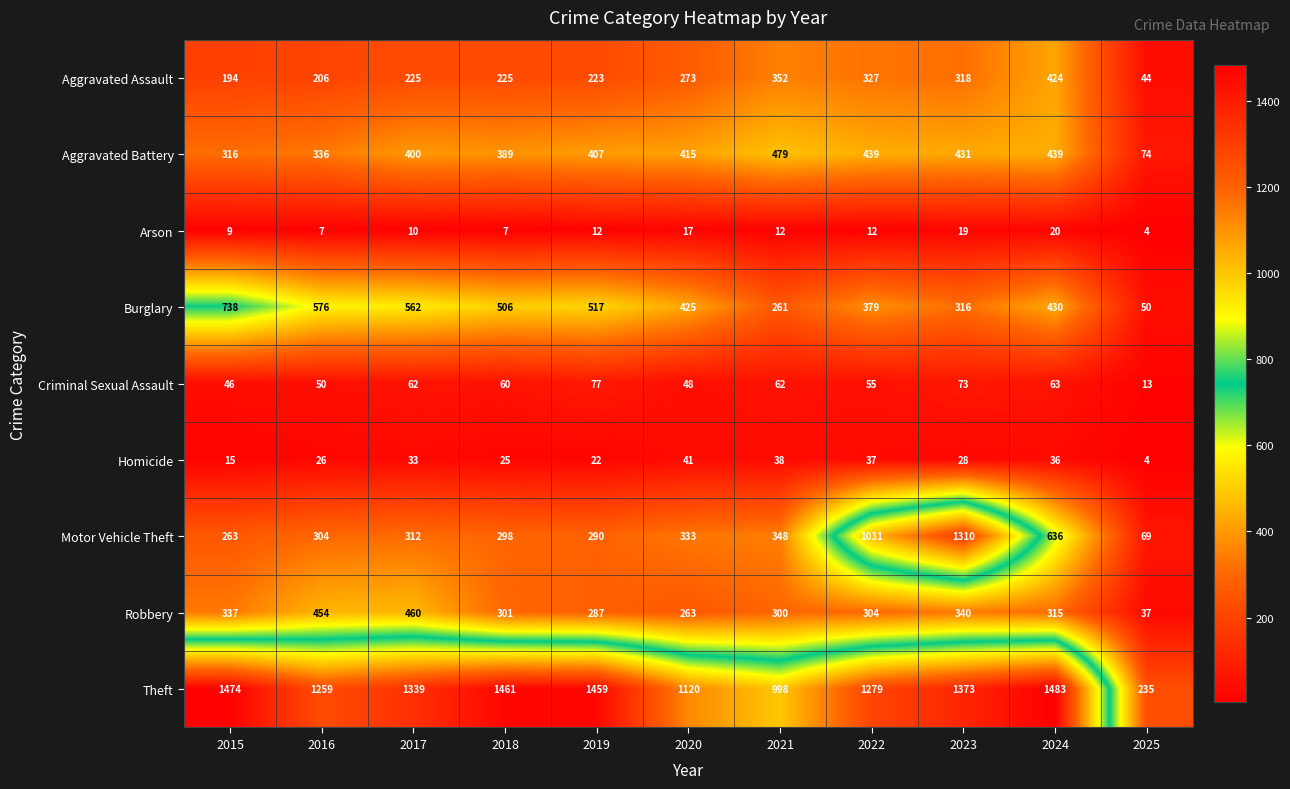

At 2022, list the series in order from smallest to largest.

Arson, Homicide, Criminal Sexual Assault, Robbery, Aggravated Assault, Burglary, Aggravated Battery, Motor Vehicle Theft, Theft